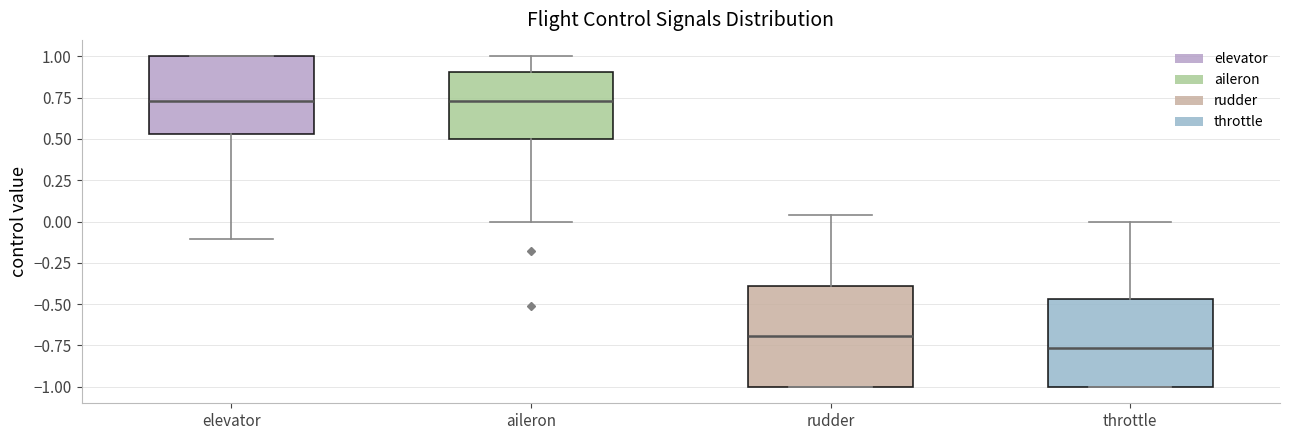

Where is the lower edge of the box for rudder on the y-axis? The values are not printed on the chart, so give them approximately, as read against the axis.

-1.00